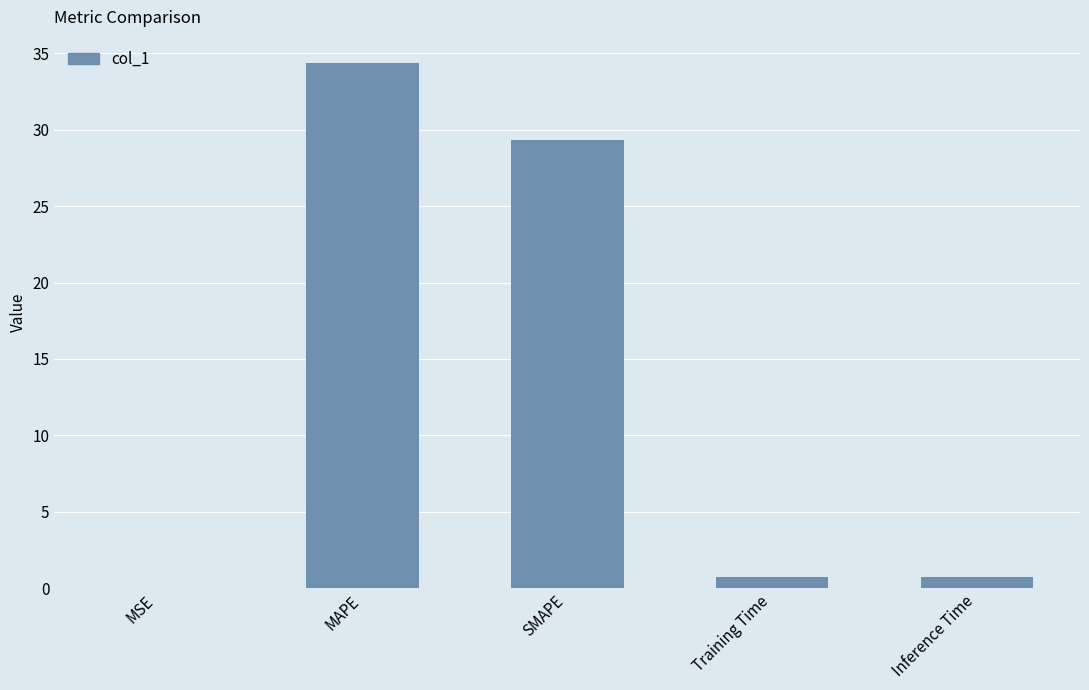

Where is the data nearest to the value 17?

SMAPE